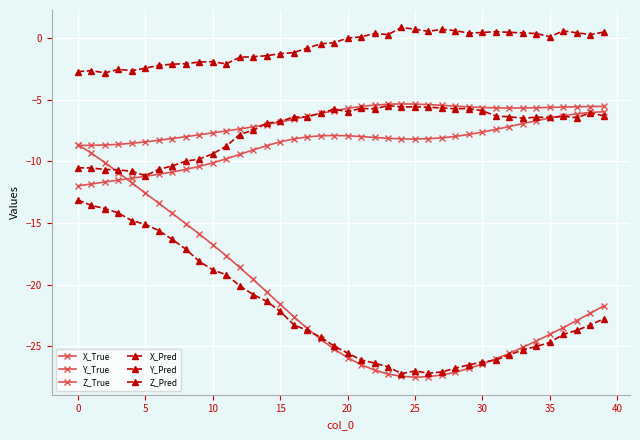

What is the greatest value displayed?

0.9